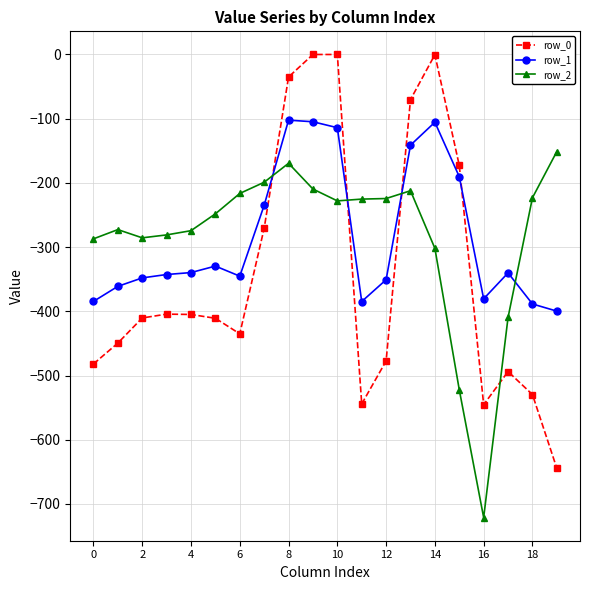

True or false: row_0 has more than 1 interior local peaks.

True